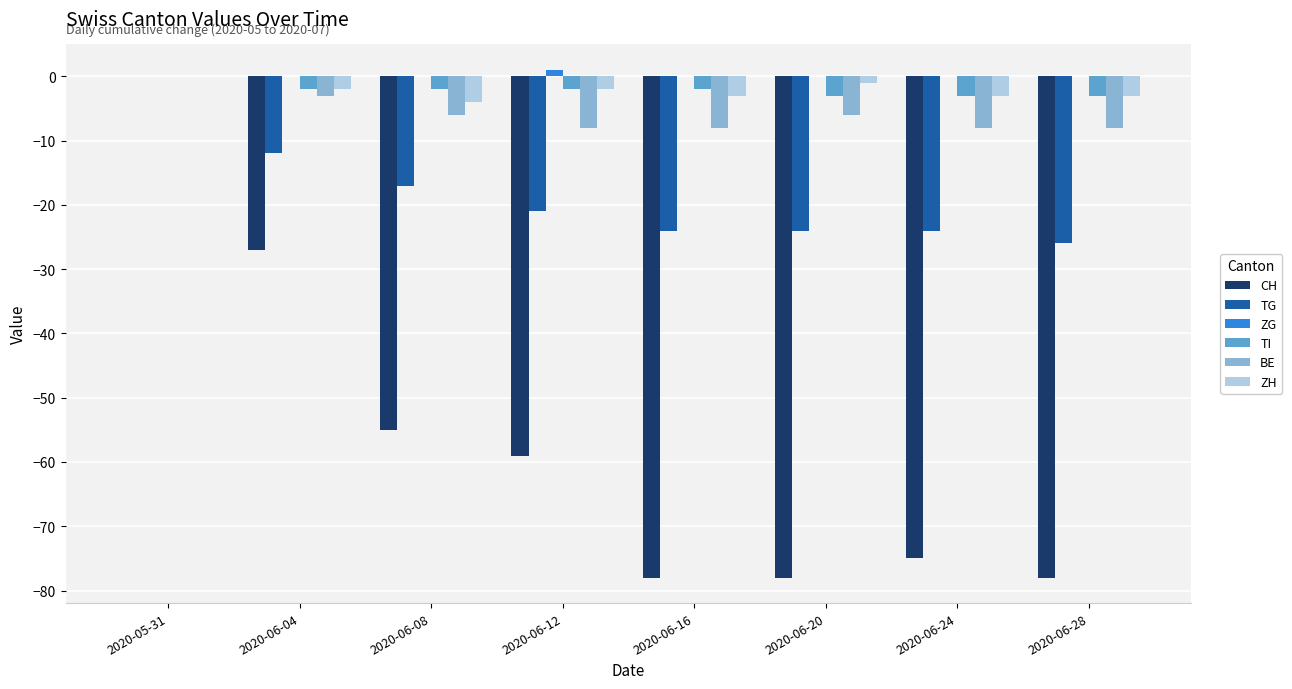

Which category has the highest value in the TI series?

2020-05-31